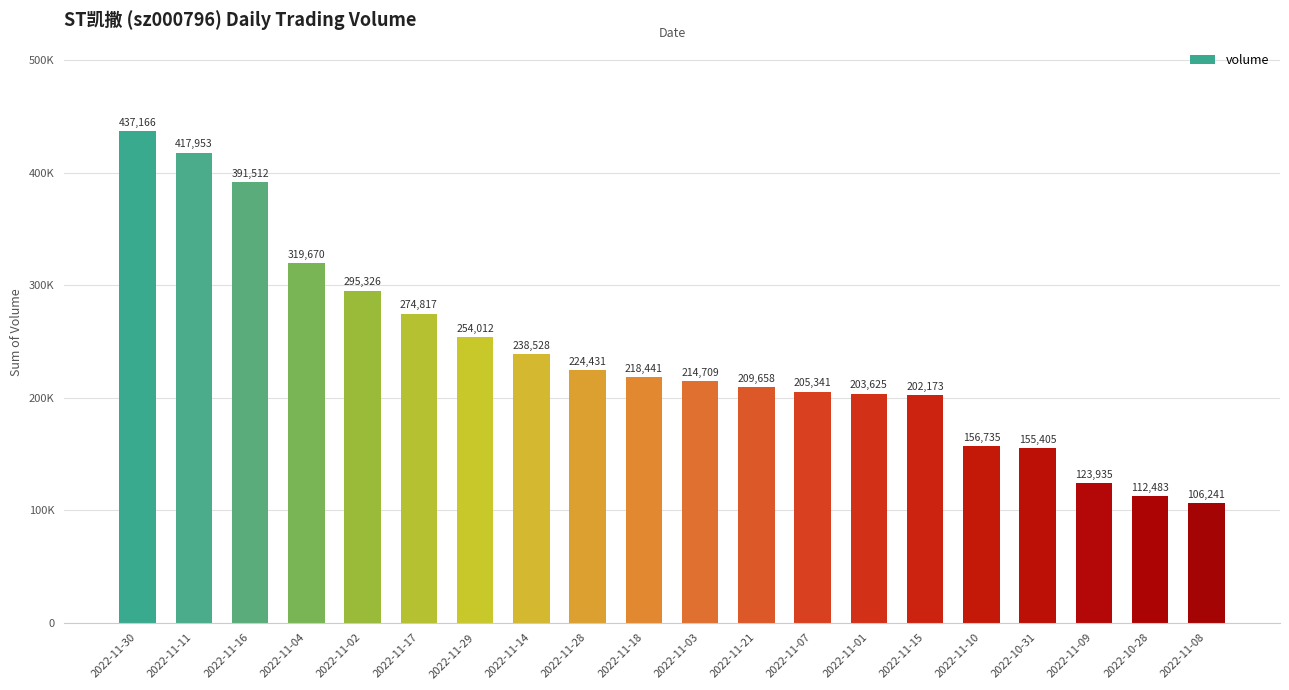

At which label does the data first exceed 218441?

2022-11-30